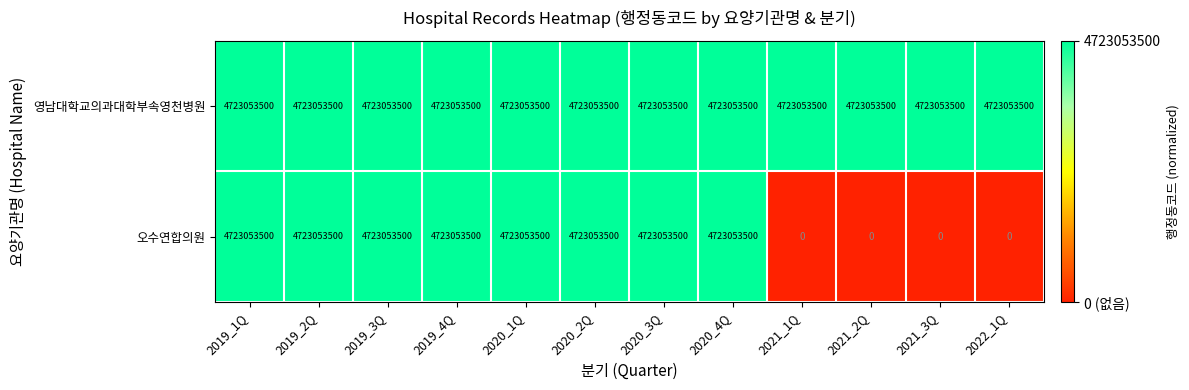

Which series has the largest total across all categories?

영남대학교의과대학부속영천병원